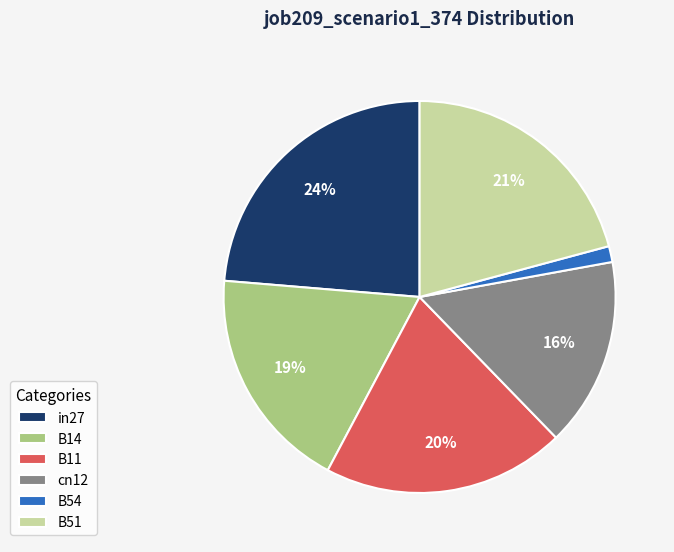

To the nearest percent, what is the combined percentage of in27 and B51?

45%